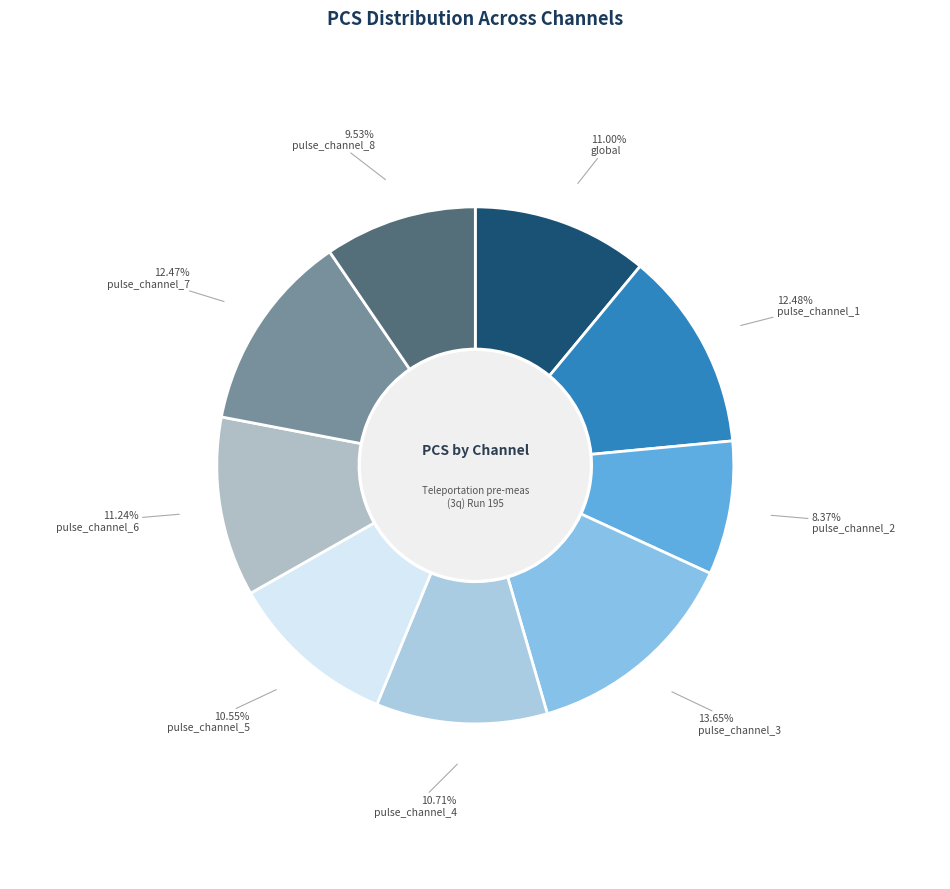

The pulse_channel_7 slice represents 25% of the pie. True or false?

False